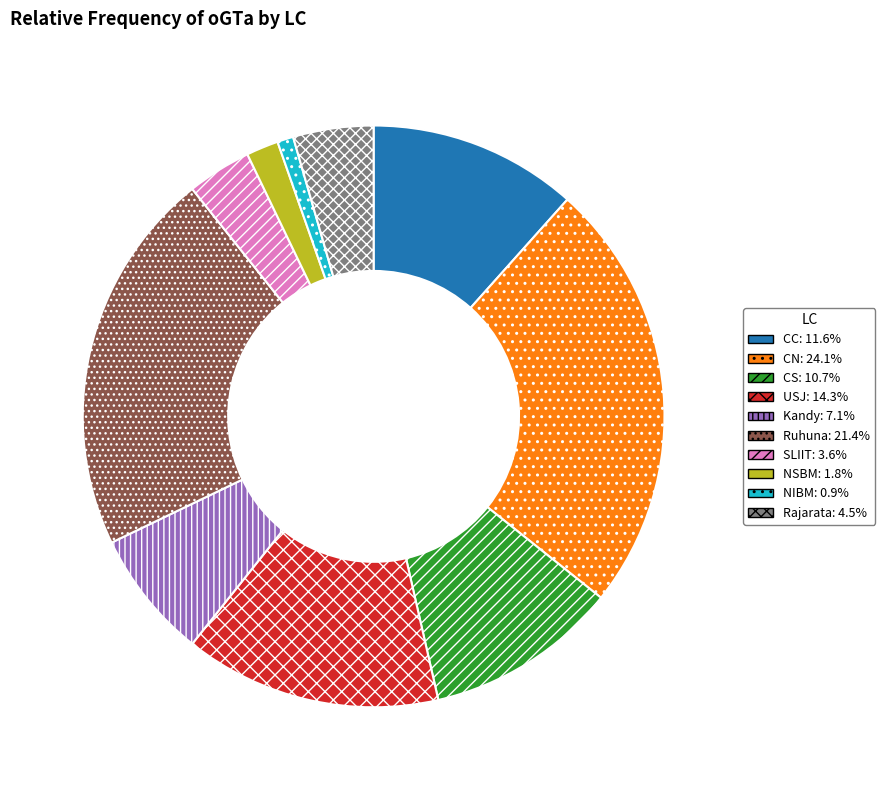

What is the ratio of the value at Rajarata to the value at Kandy?

0.6